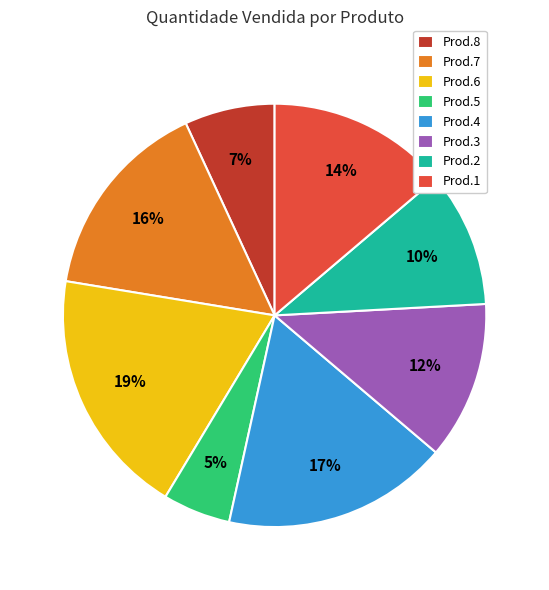

To the nearest percent, what is the combined percentage of Prod.3 and Prod.2?

22%